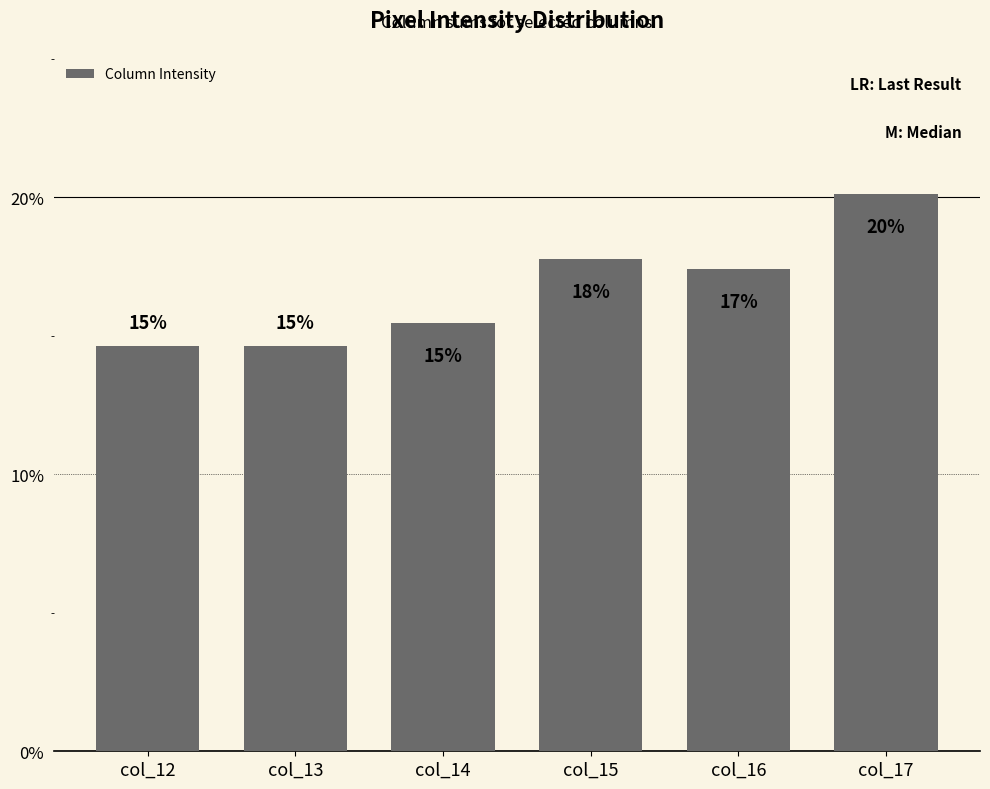

Reading left to right, what are all the values shown in this chart?

col_12=14.6	col_13=14.6	col_14=15.4	col_15=17.8	col_16=17.4	col_17=20.1